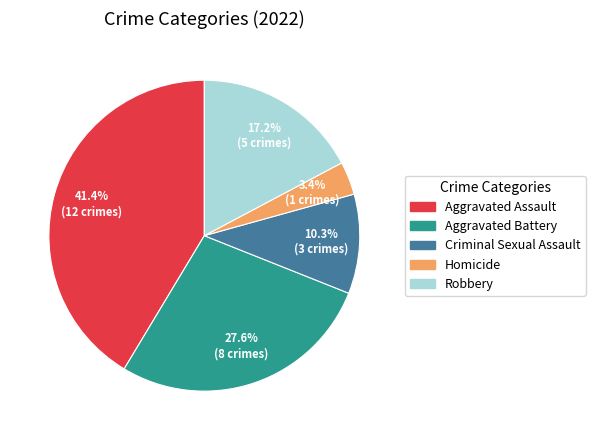

What is the ratio of the value at Aggravated Assault to the value at Aggravated Battery?

1.5